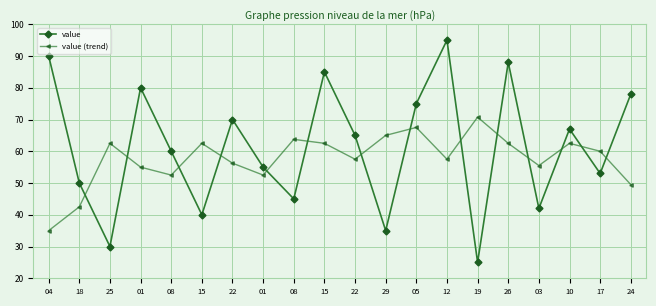

Which category has the lowest value across all series?

19